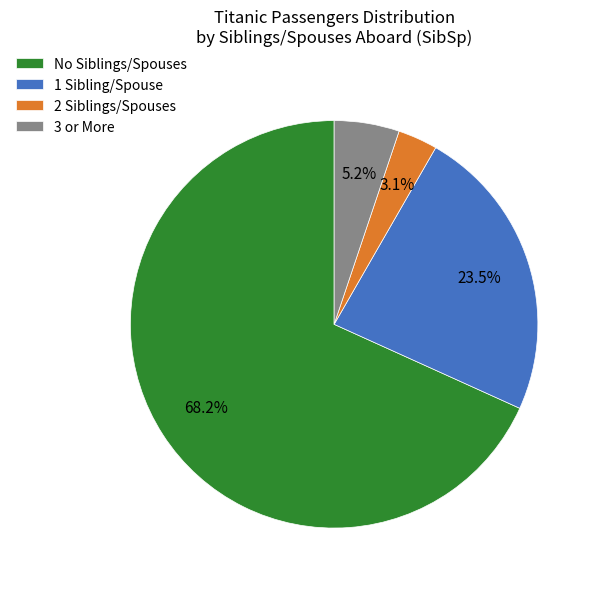

Is the sum of 2 Siblings/Spouses and 1 Sibling/Spouse greater than half?

No